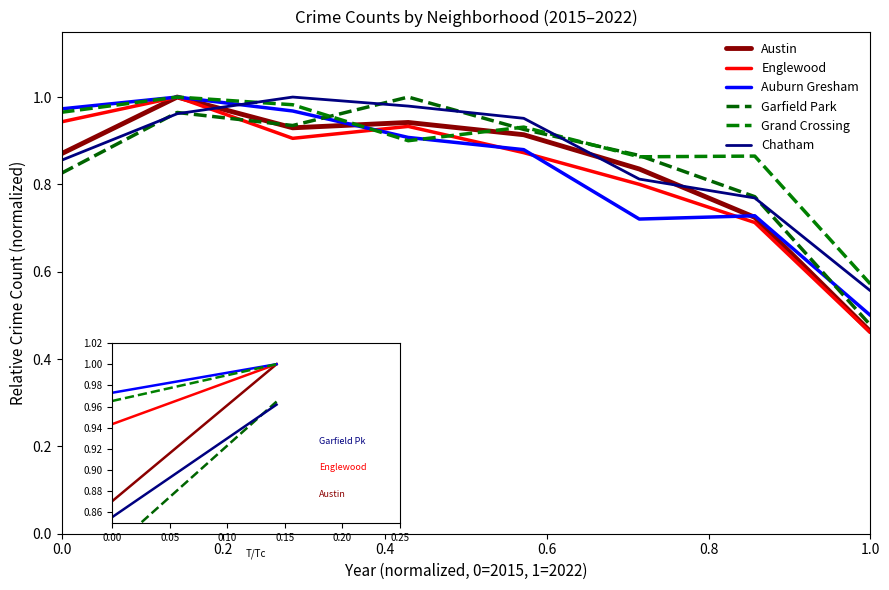

Which series has the largest range (max minus min)?

Englewood